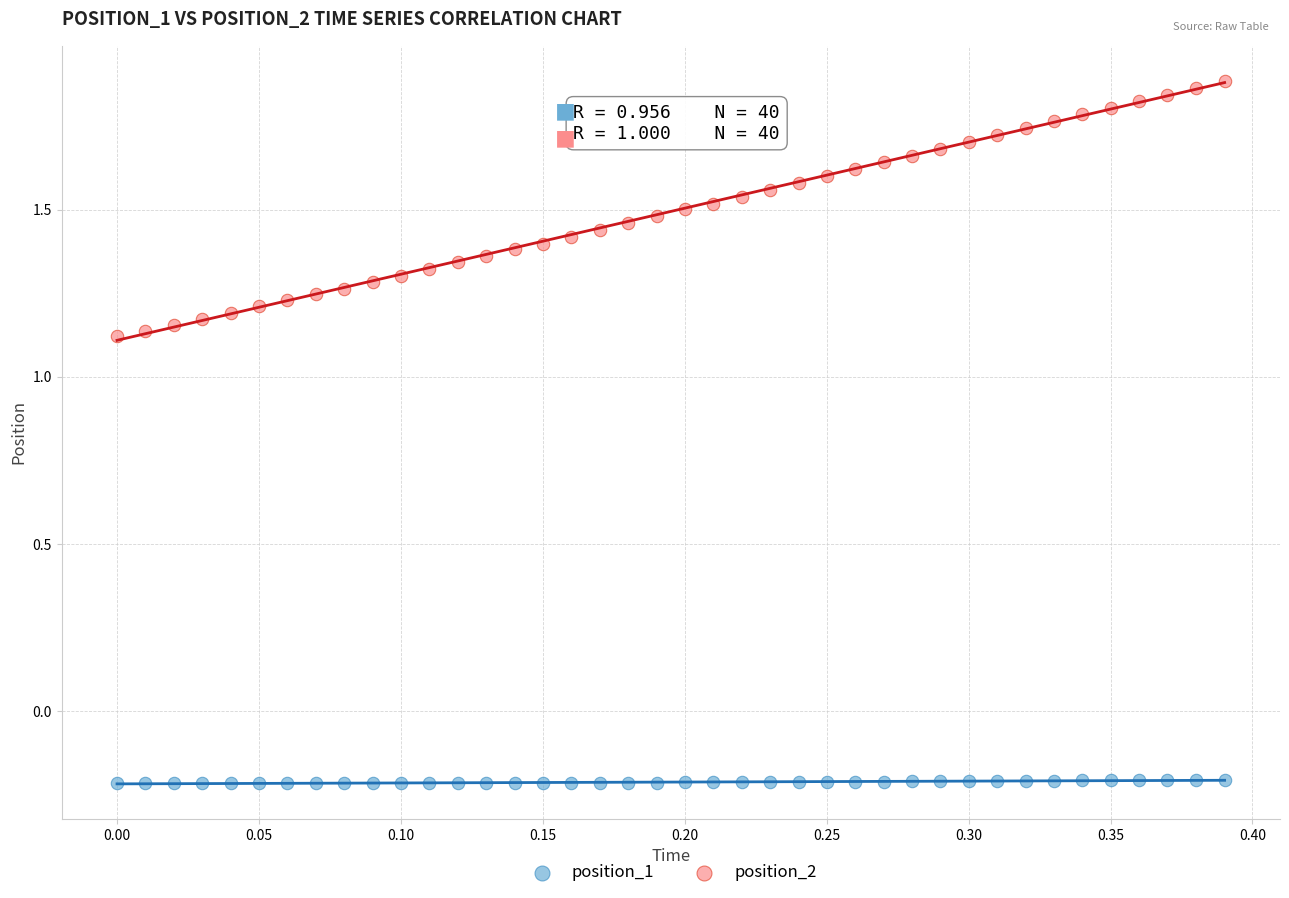

Across all data points, what is the range of X values (max minus min)?

0.4